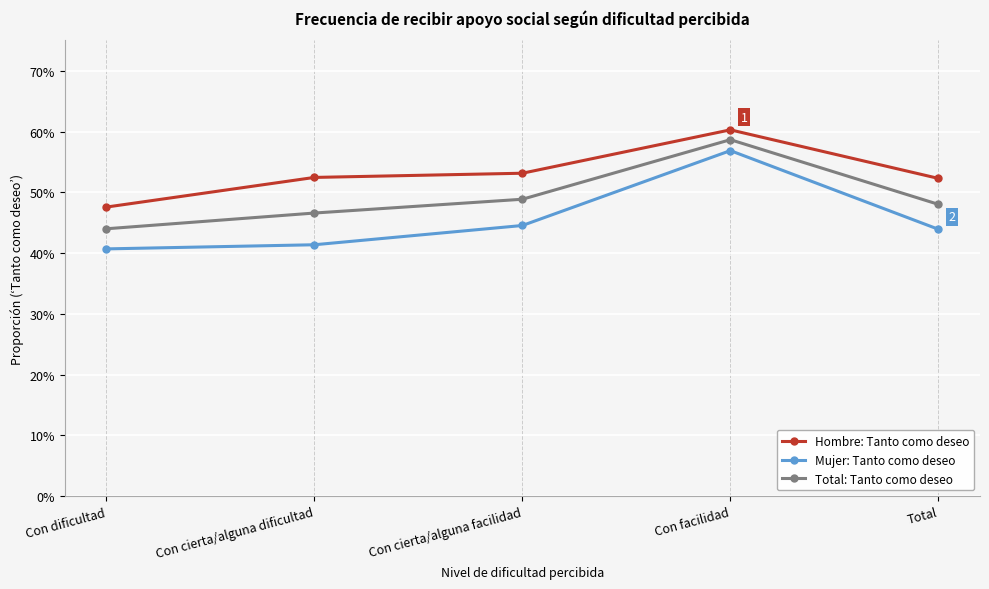

What is the label of the 1st point from the right?

Total